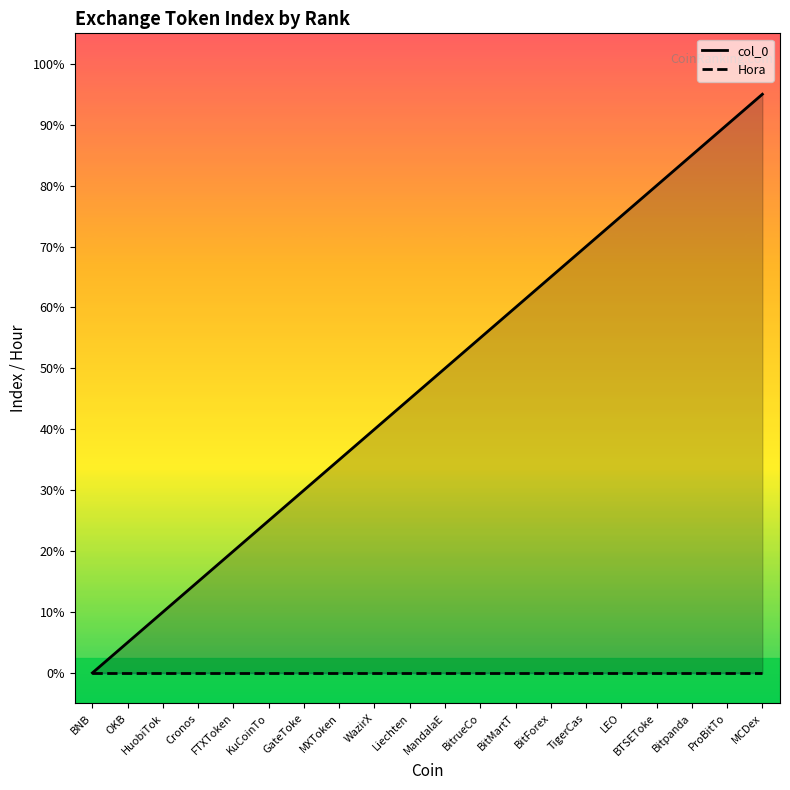

Between WazirX and GateToke, which is larger?

WazirX